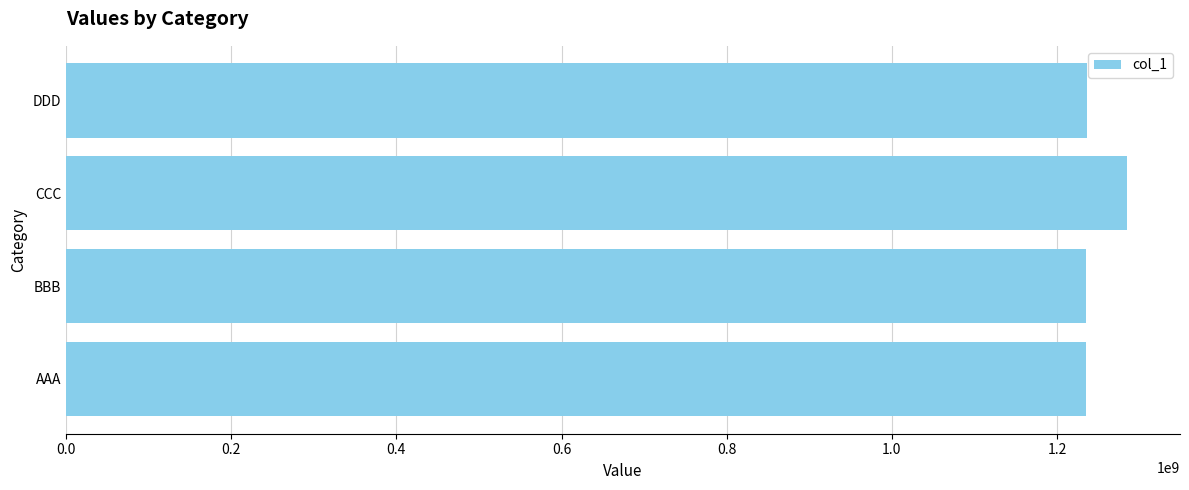

What is the difference between the second highest and minimum values?

2000000